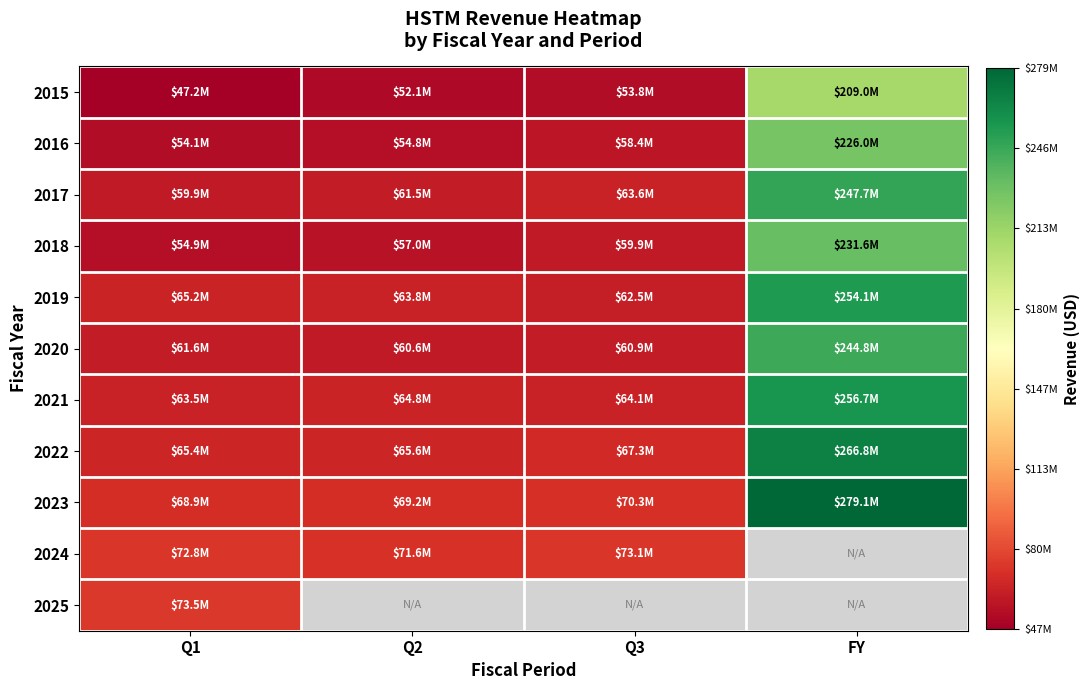

What is the average value of the 2022 series?

116279000.0